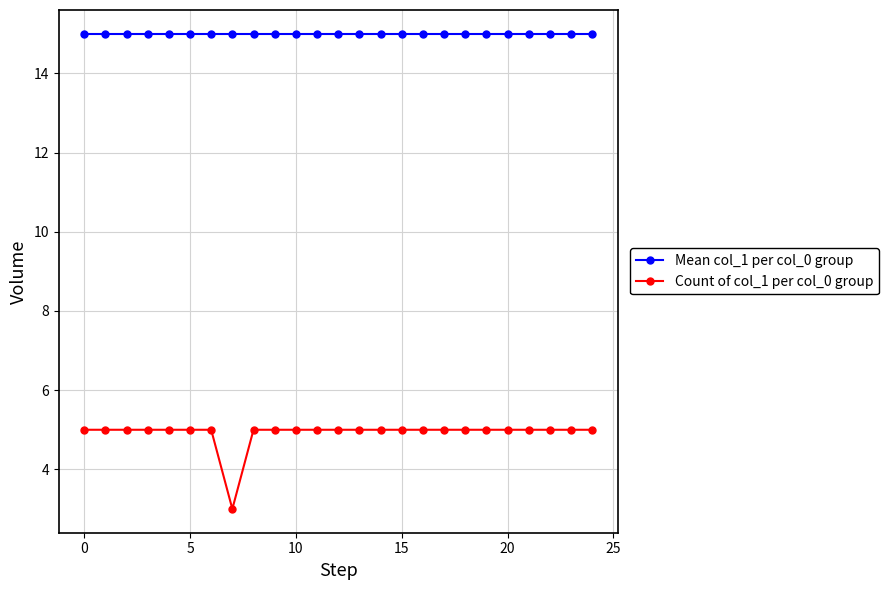

What is the maximum value for Count of col_1 per col_0 group?

5